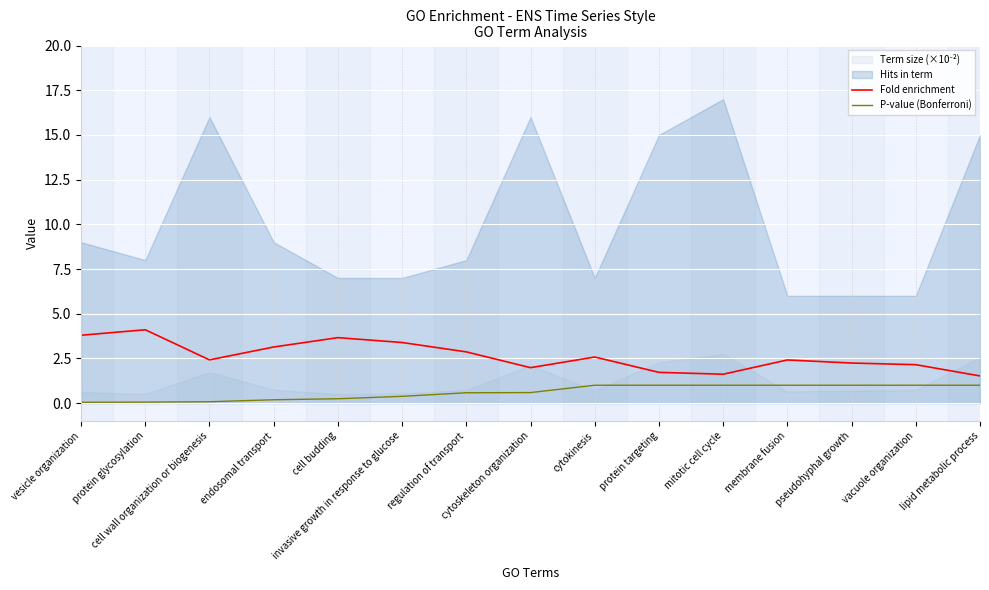

What position from the right is membrane fusion?

4